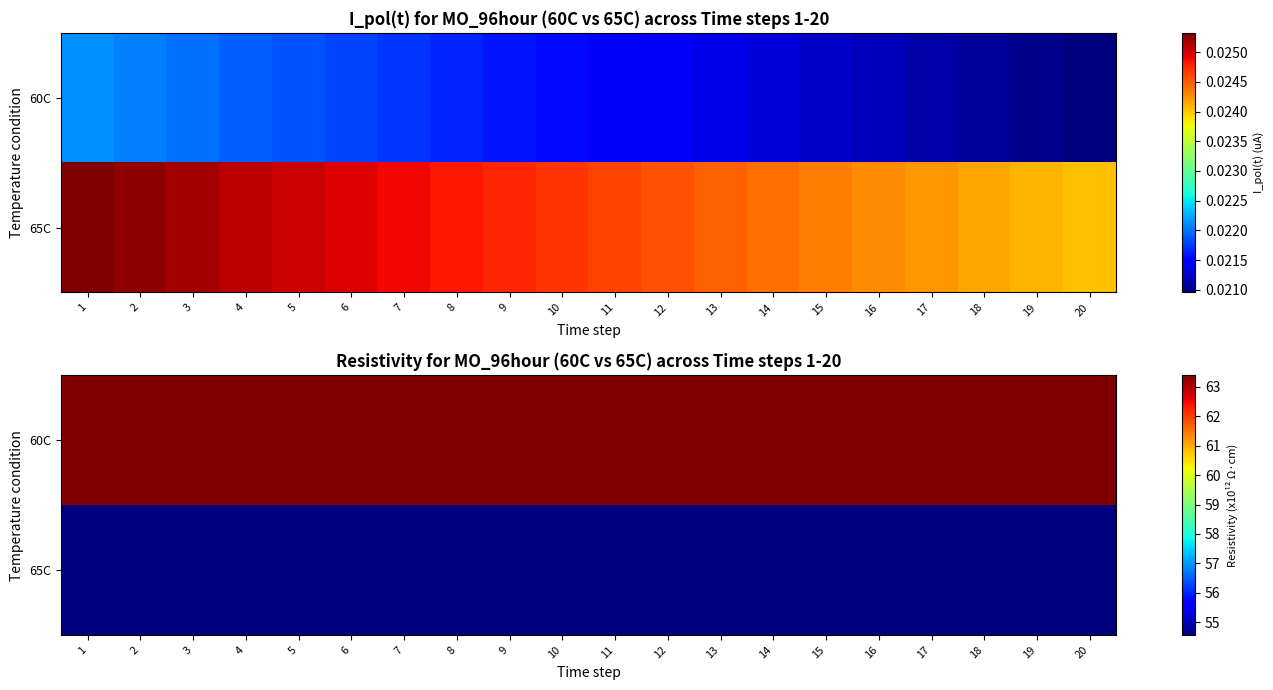

What is the sum of the 60C values at 16 and 9?

126.8